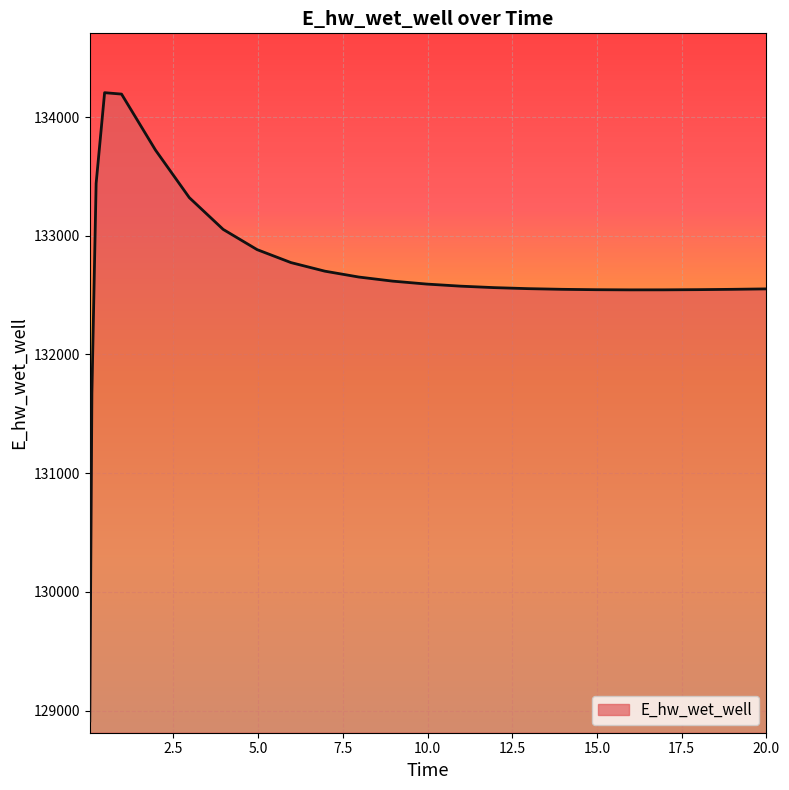

What is the smallest value displayed?

128913.2